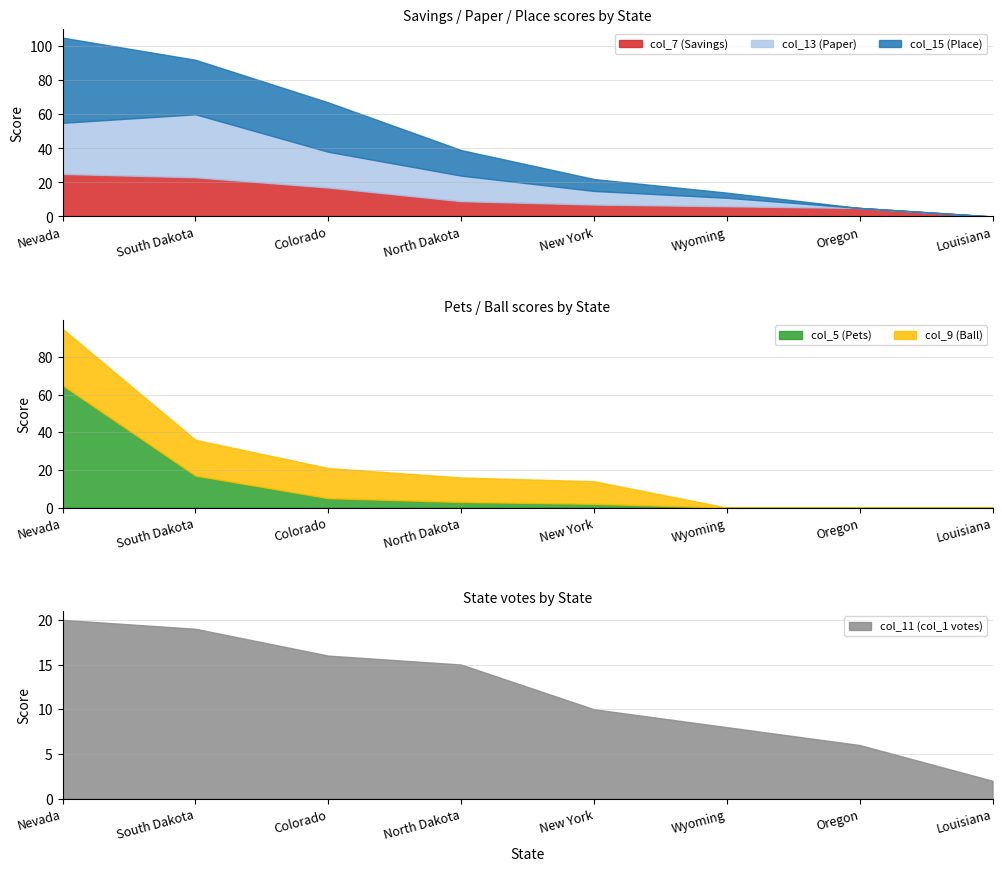

What is the difference between the maximum and minimum values in the col_13 (Paper) series?

37